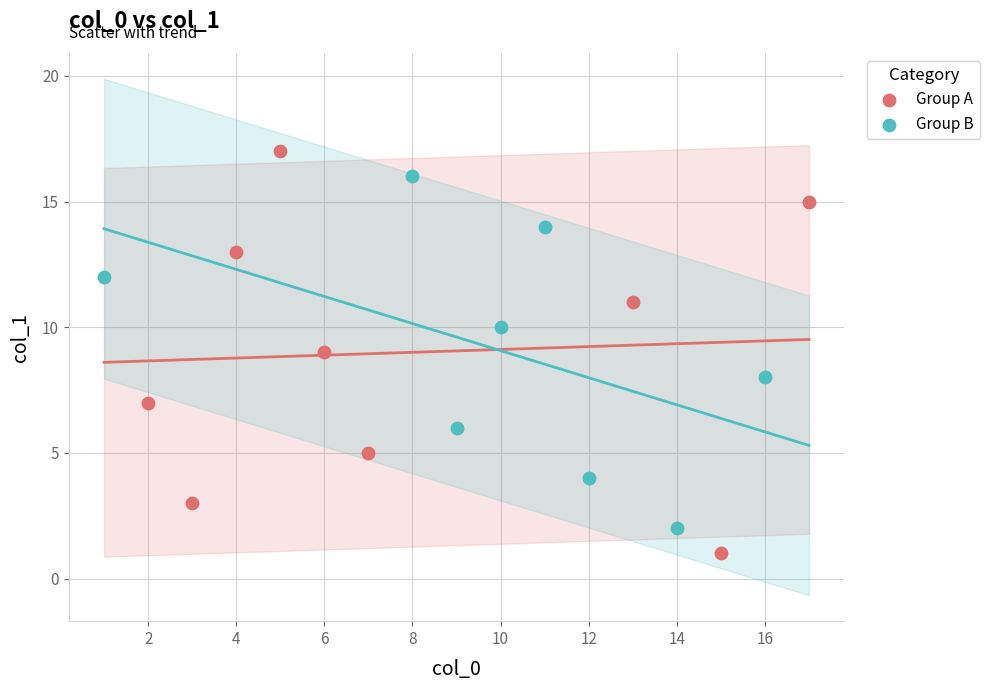

What are all the series names shown in the legend?

Group A, Group B